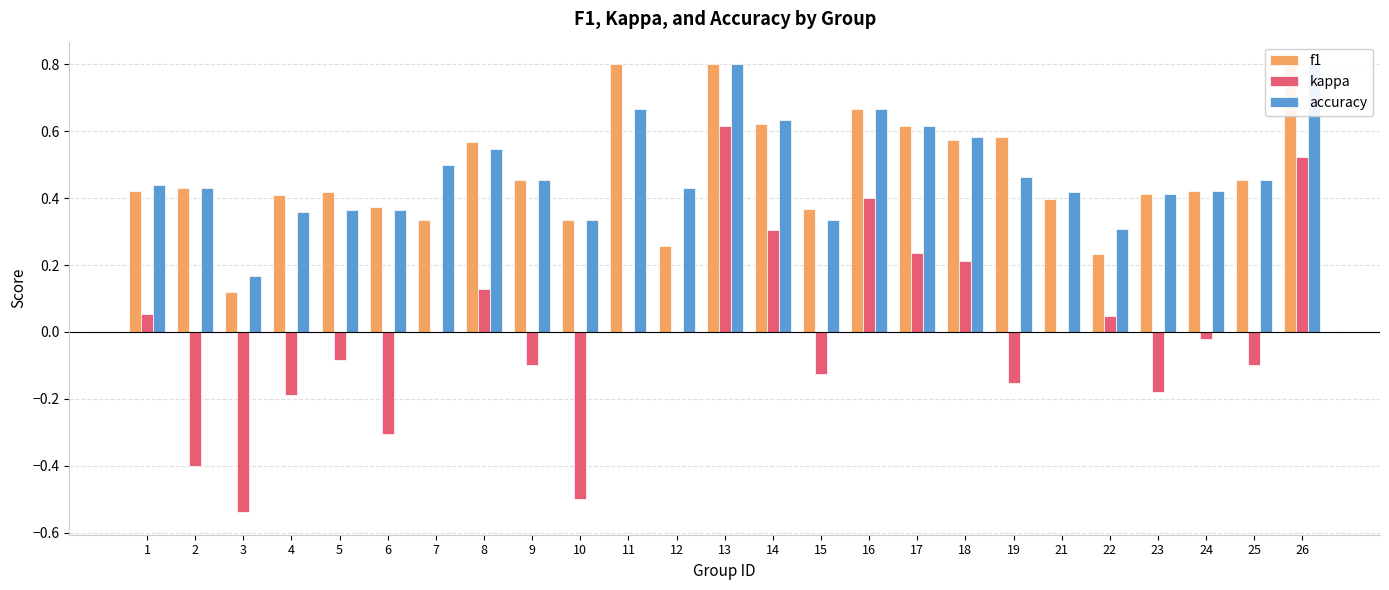

At which category is the sum across all series the highest?

13